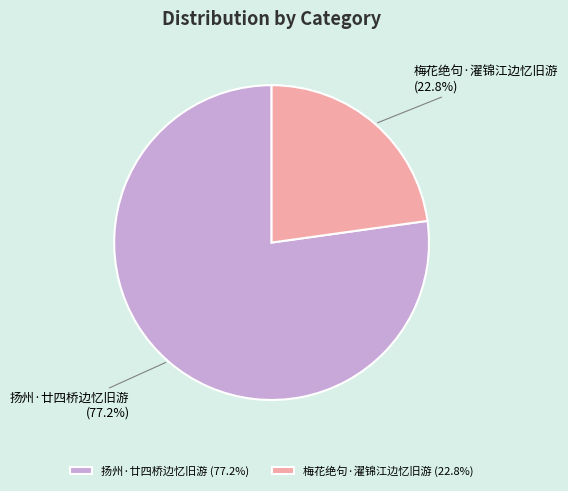

Which slice represents more than half of the pie?

扬州·廿四桥边忆旧游